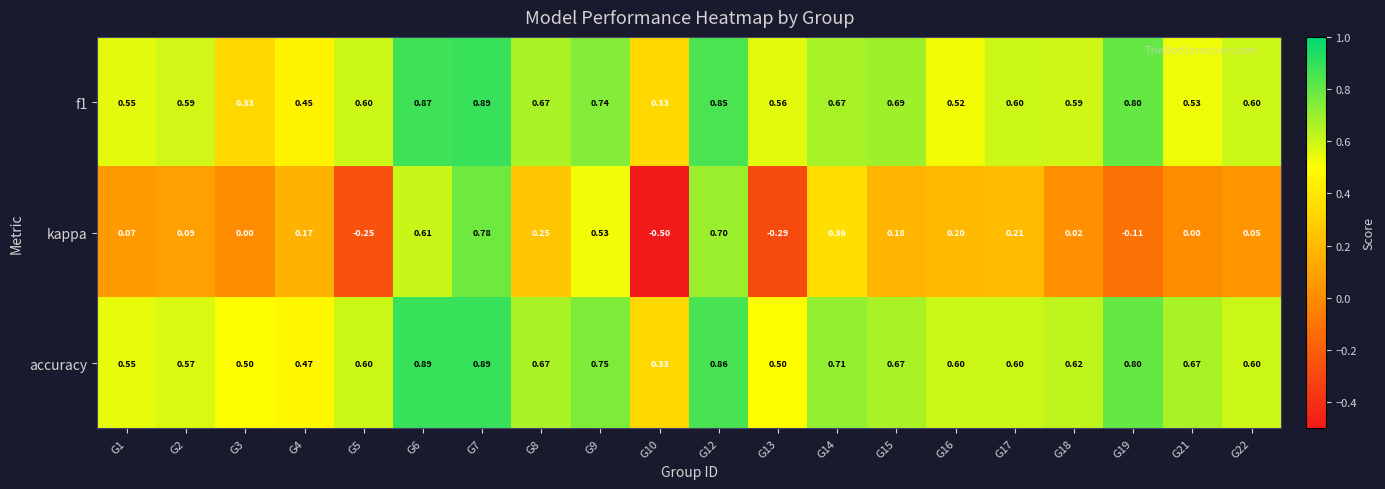

Which series has the largest range (max minus min)?

kappa